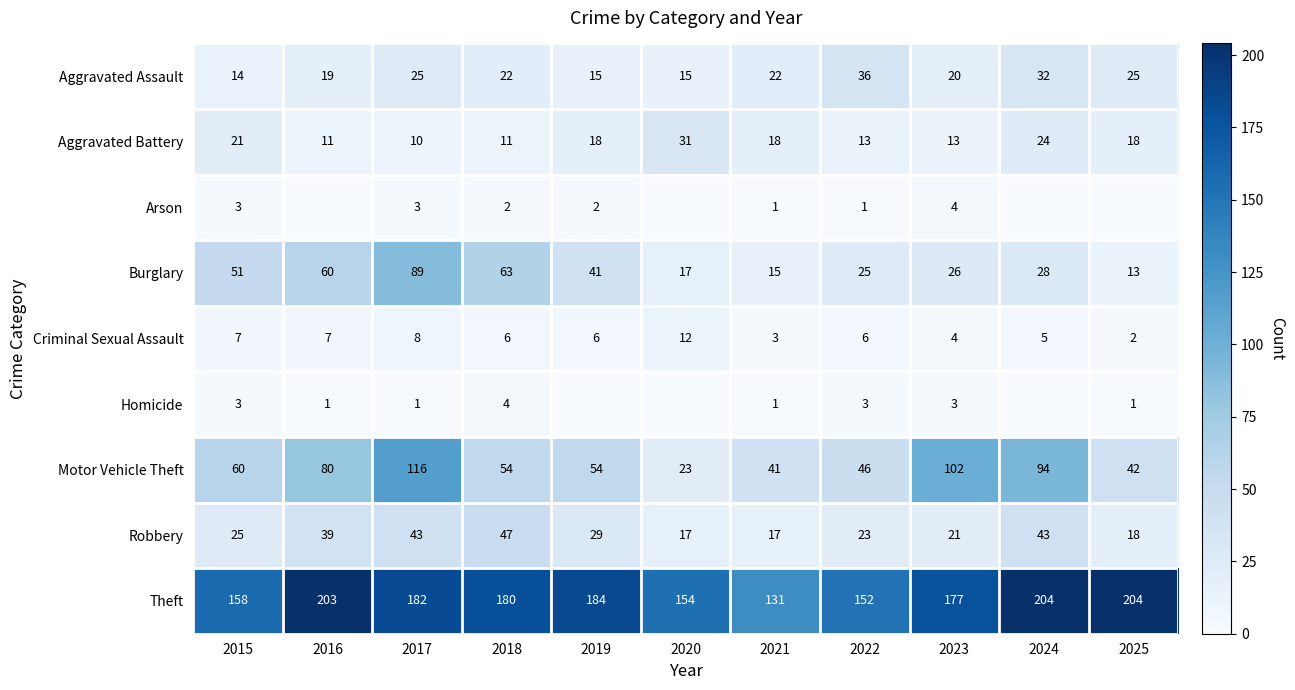

What is the spread (max minus min) of values at 2018?

178